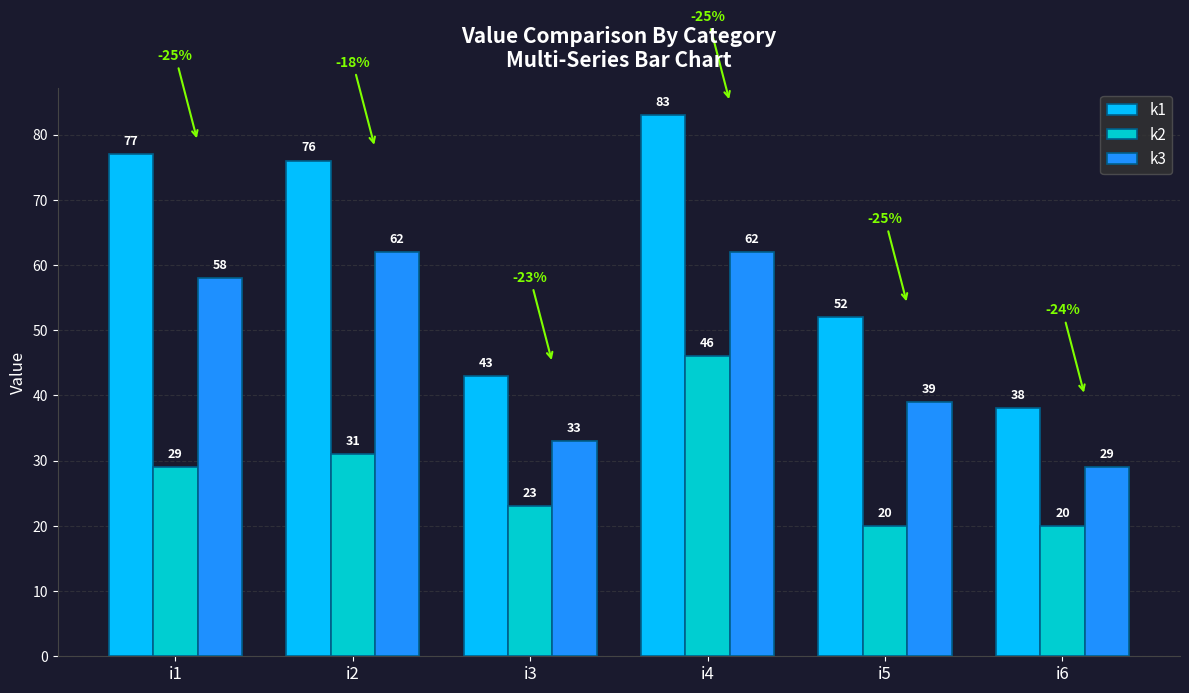

At which label does k3 reach its minimum?

i6